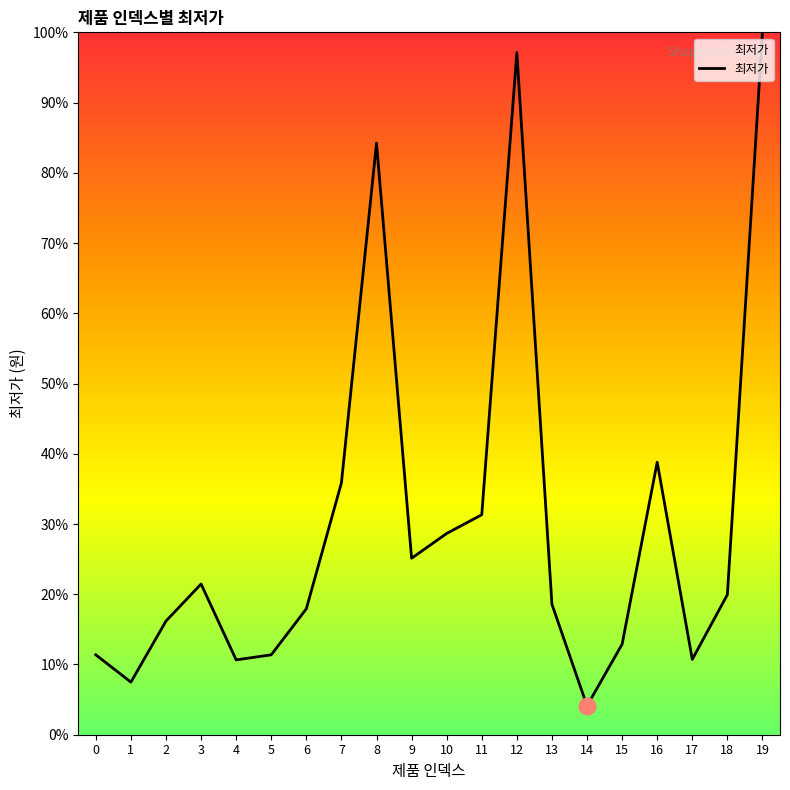

The value at 3 is 32.7. True or false?

False